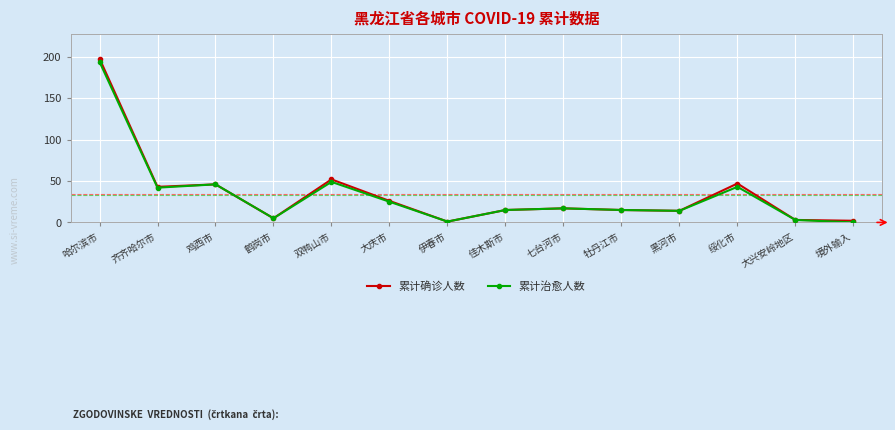

Reading right to left, transcribe all the data shown in this chart.

累计确诊人数: 境外输入=2	大兴安岭地区=3	绥化市=47	黑河市=14	牡丹江市=15	七台河市=17	佳木斯市=15	伊春市=1	大庆市=26	双鸭山市=52	鹤岗市=5	鸡西市=46	齐齐哈尔市=43	哈尔滨市=198
累计治愈人数: 境外输入=0	大兴安岭地区=3	绥化市=43	黑河市=14	牡丹江市=15	七台河市=17	佳木斯市=15	伊春市=1	大庆市=25	双鸭山市=49	鹤岗市=5	鸡西市=46	齐齐哈尔市=42	哈尔滨市=194